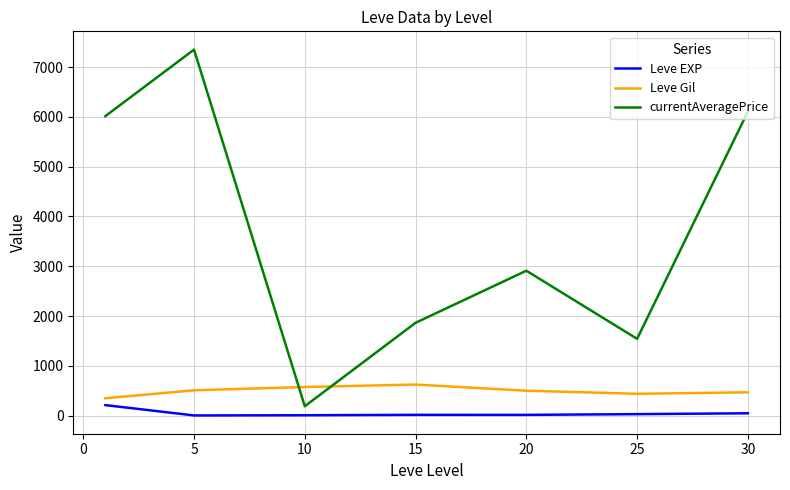

What is the lowest value of the Leve Gil series?

349.2